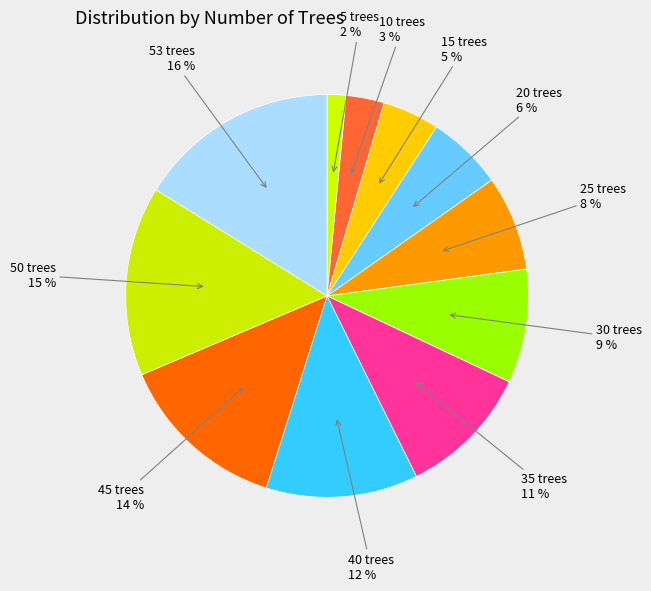

Which has a higher value, 15 trees or 5 trees?

15 trees